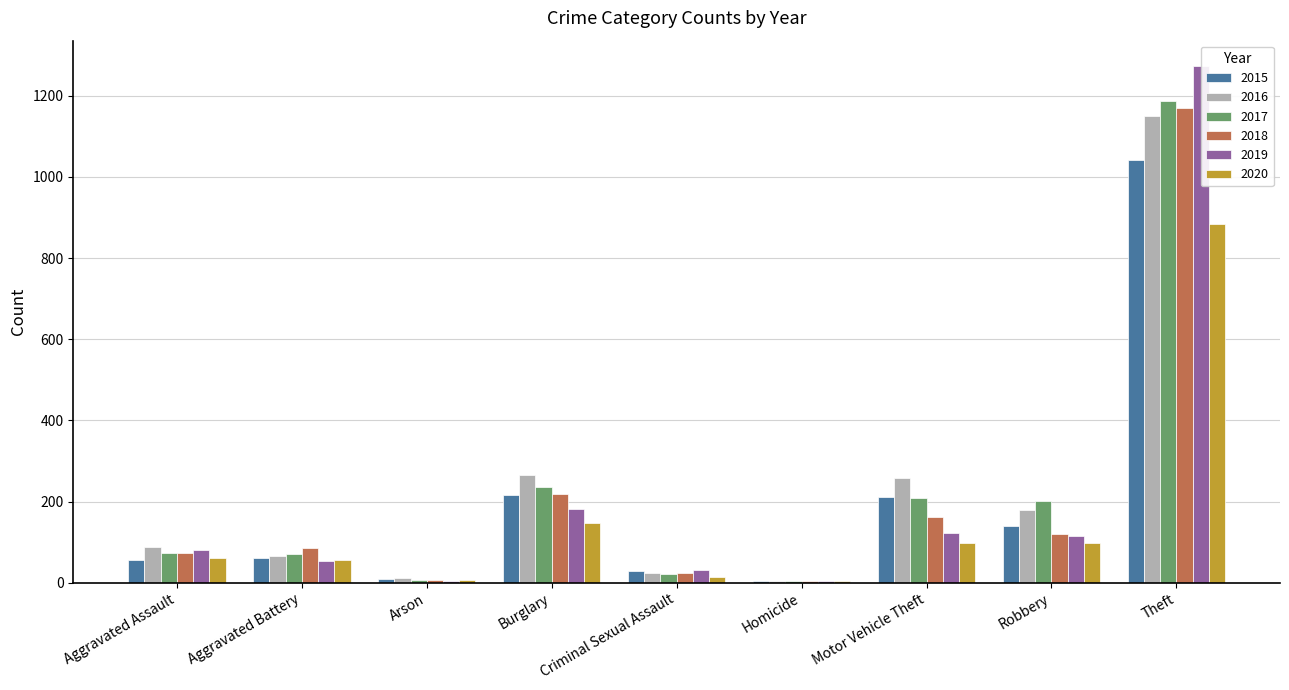

What is the maximum value shown in the chart?

1272